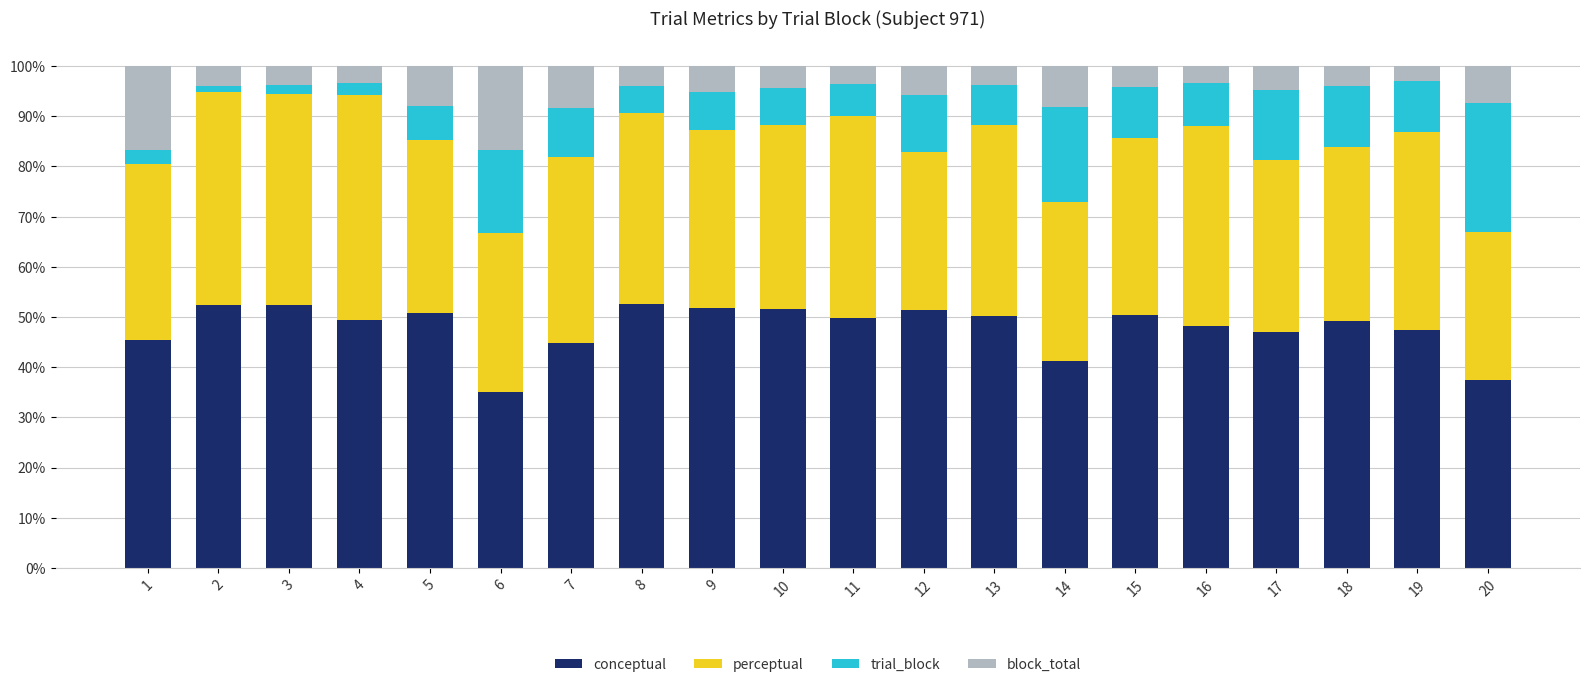

The conceptual series shows 17.7 at 19. True or false?

False